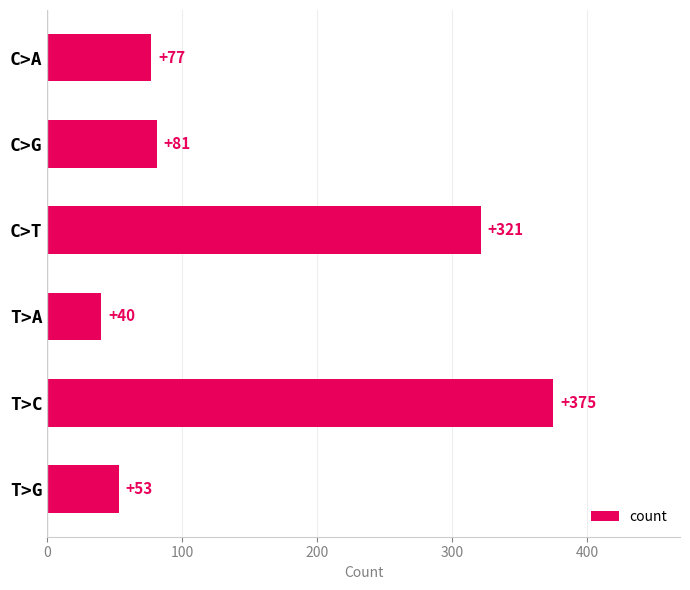

What is the change in value from C>G to T>A?

-41